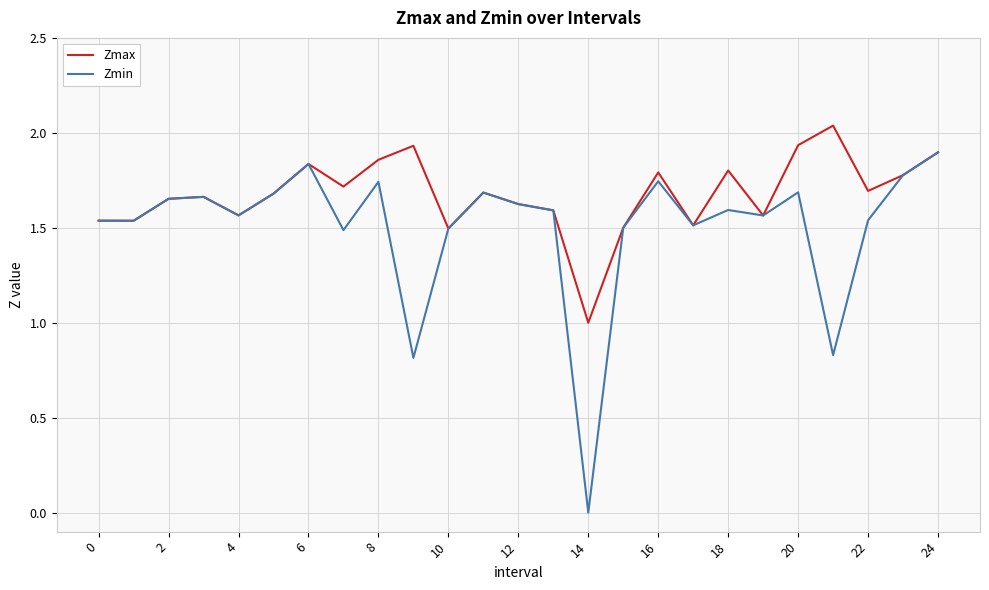

Which series has the largest total across all categories?

Zmax